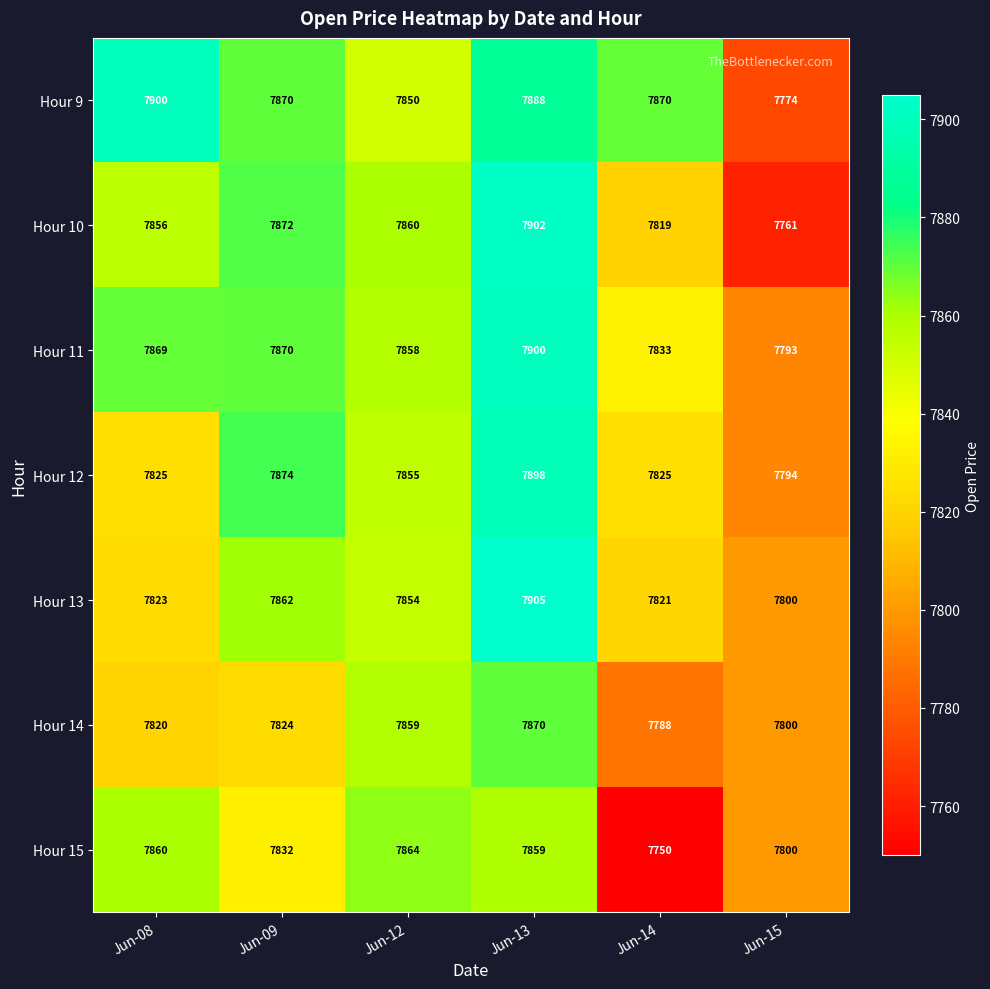

What is the difference between the second highest and second lowest values in the Hour 10 series?

53